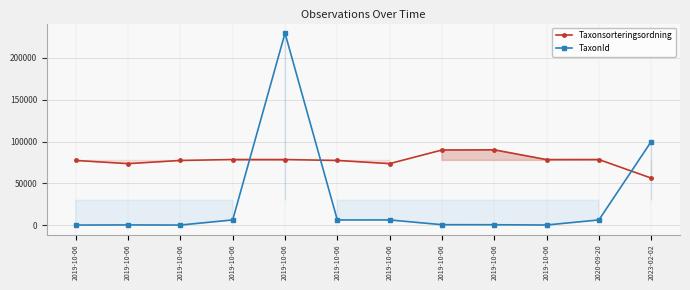

How many values in the Taxonsorteringsordning series are below 78477?

6